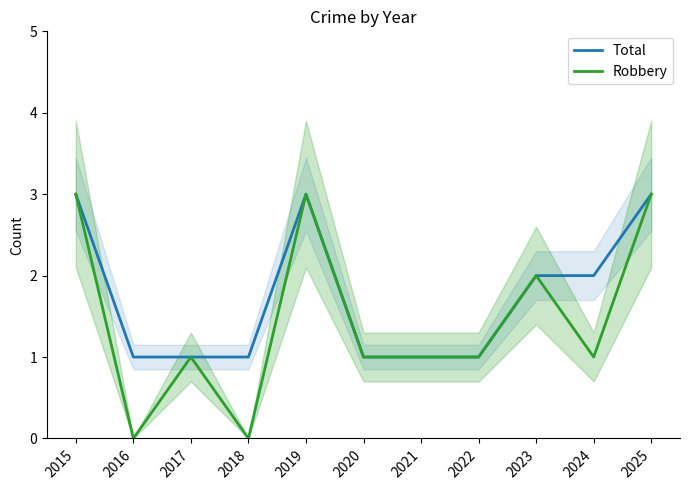

Reading left to right, transcribe all the data shown in this chart.

Total: 3	1	1	1	3	1	1	1	2	2	3
Robbery: 3	0	1	0	3	1	1	1	2	1	3